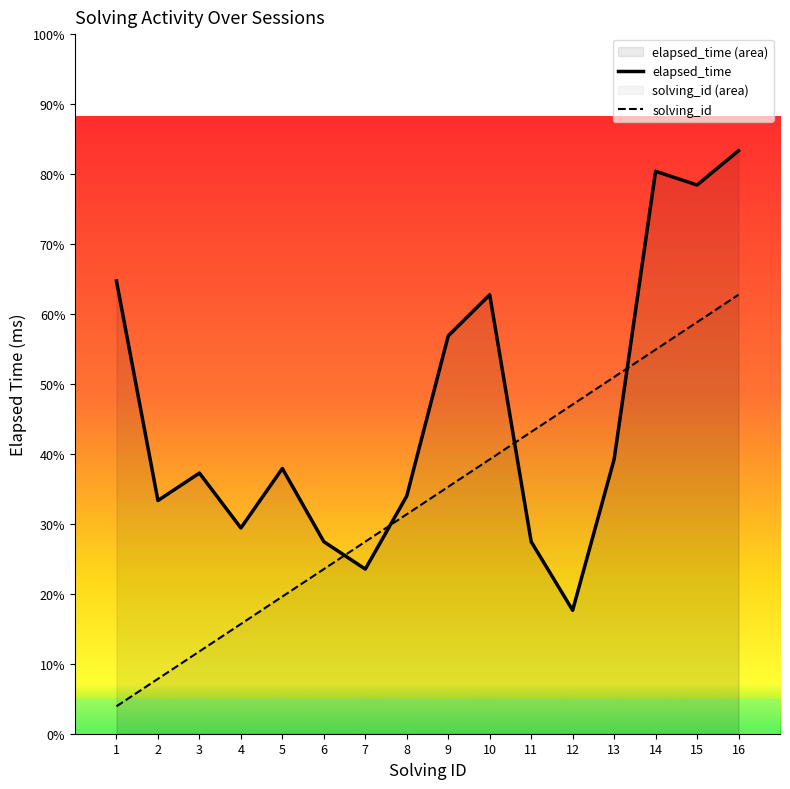

What is the difference between the maximum and minimum values in the solving_id series?

30000